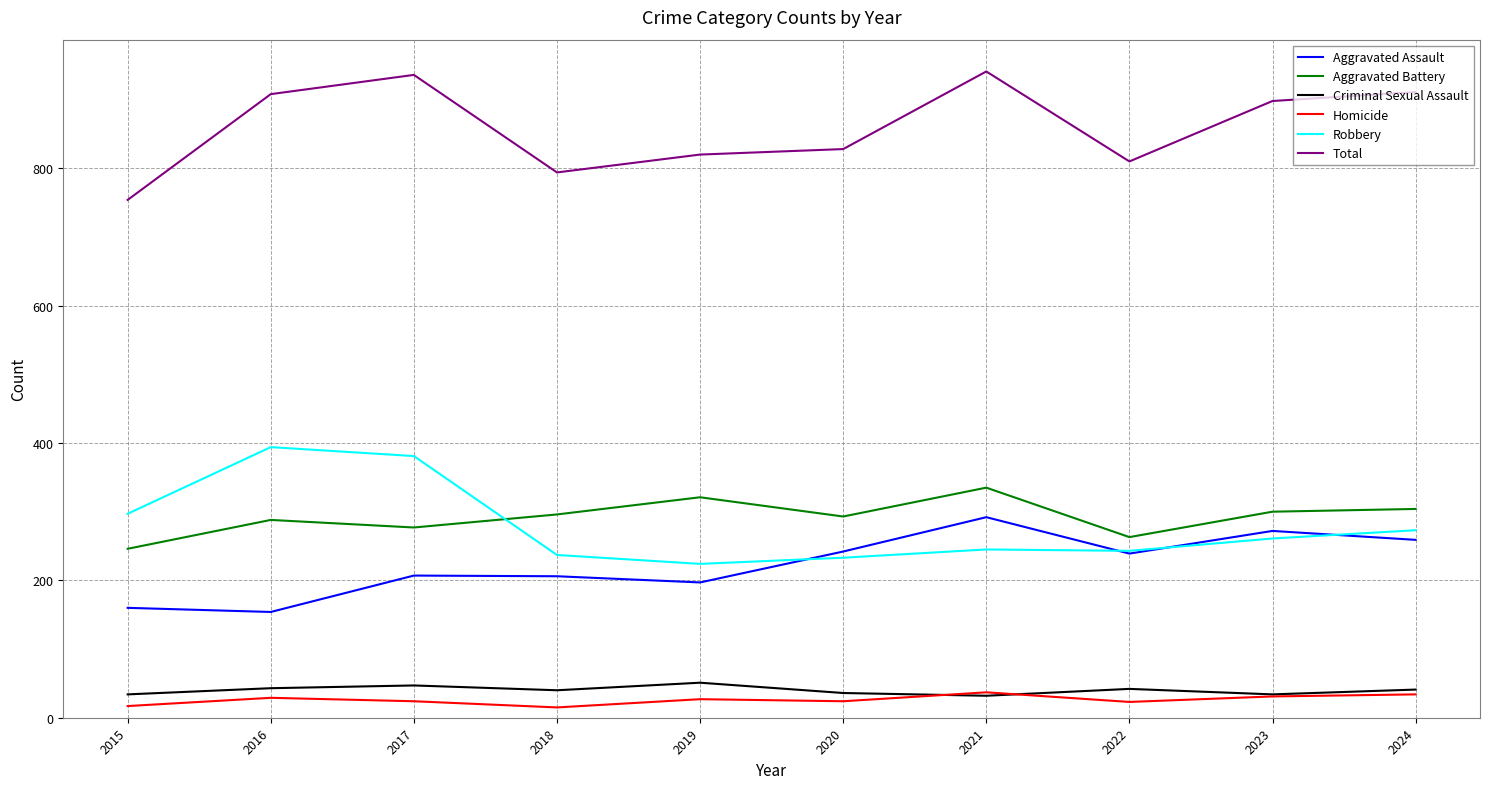

What is the approximate value of Homicide at 2022, to the nearest 5?

25